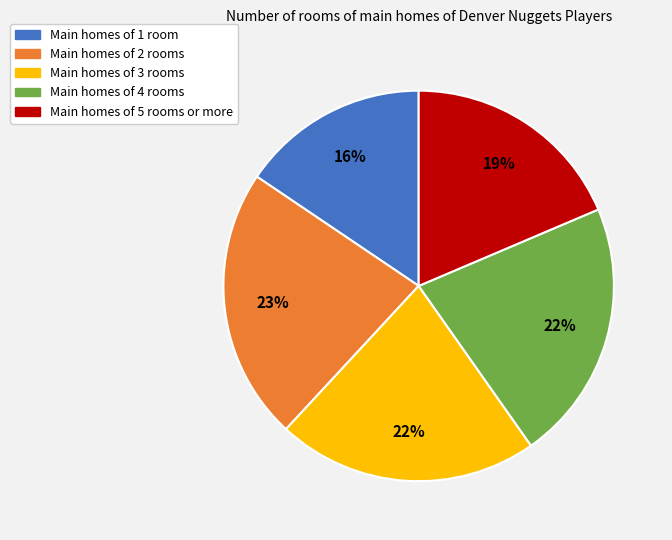

To the nearest percent, what is the difference between the largest and smallest slice percentages?

7%